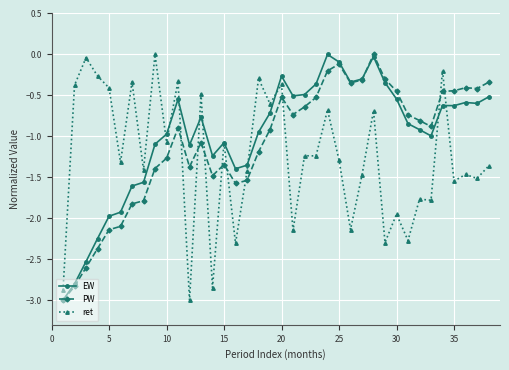

What is the lowest value of the EW series?

-3.0